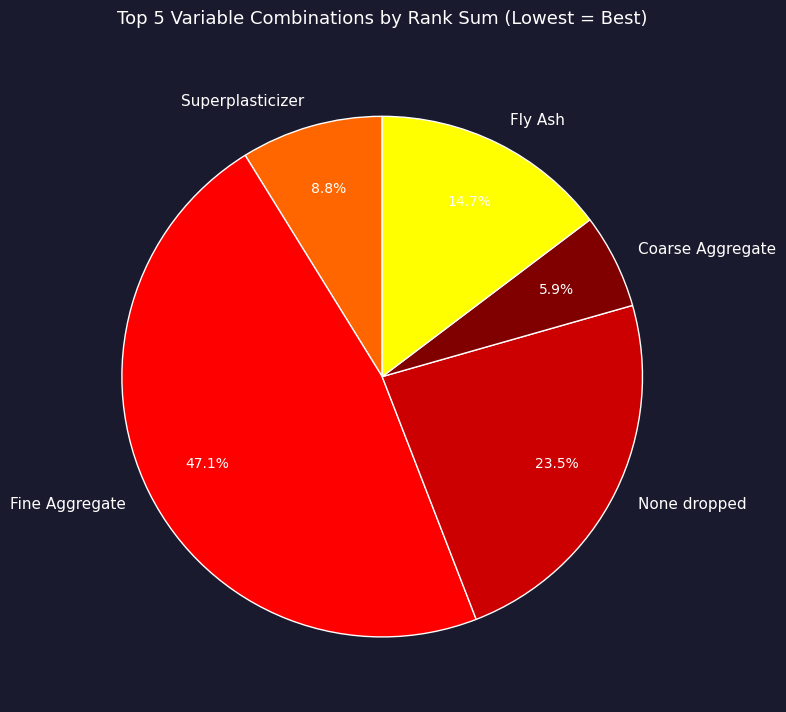

Which slice is the largest?

Fine Aggregate